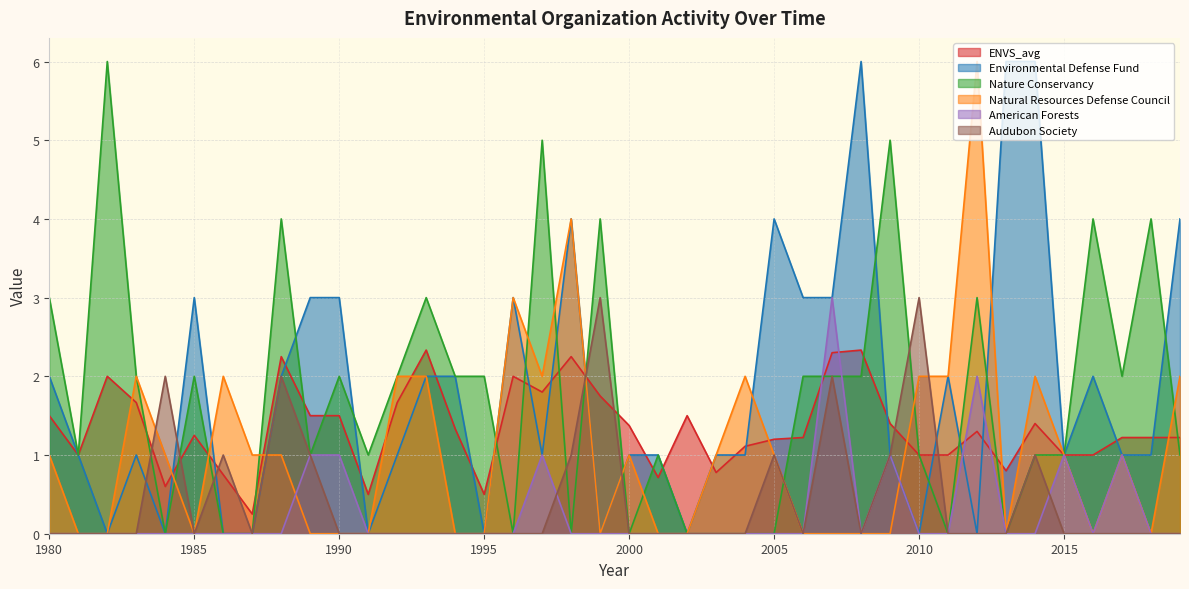

Does the chart have visible grid lines?

Yes